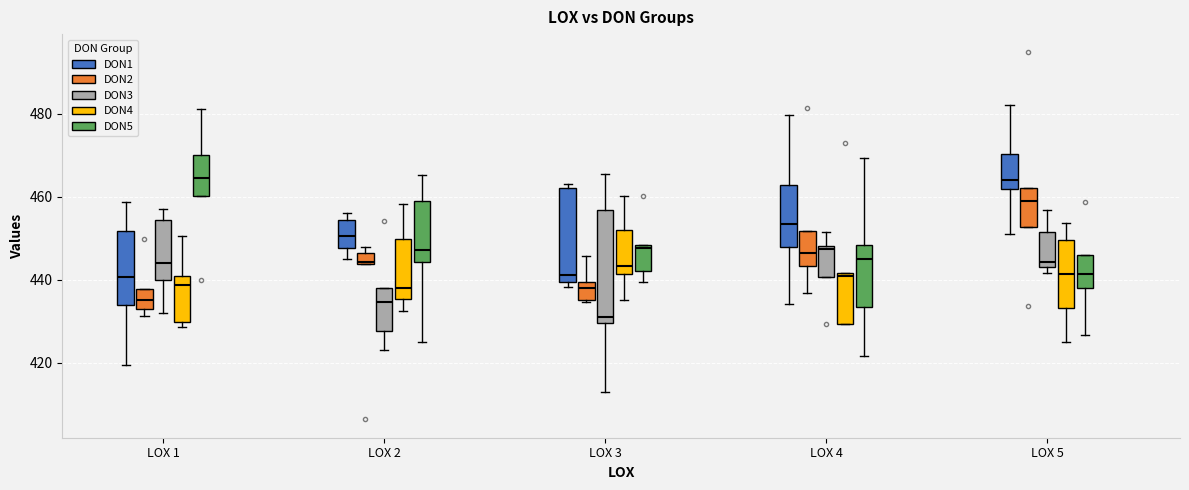

Comparing the boxes themselves (not the whiskers), which one is the tallest?

LOX 3 (DON3)